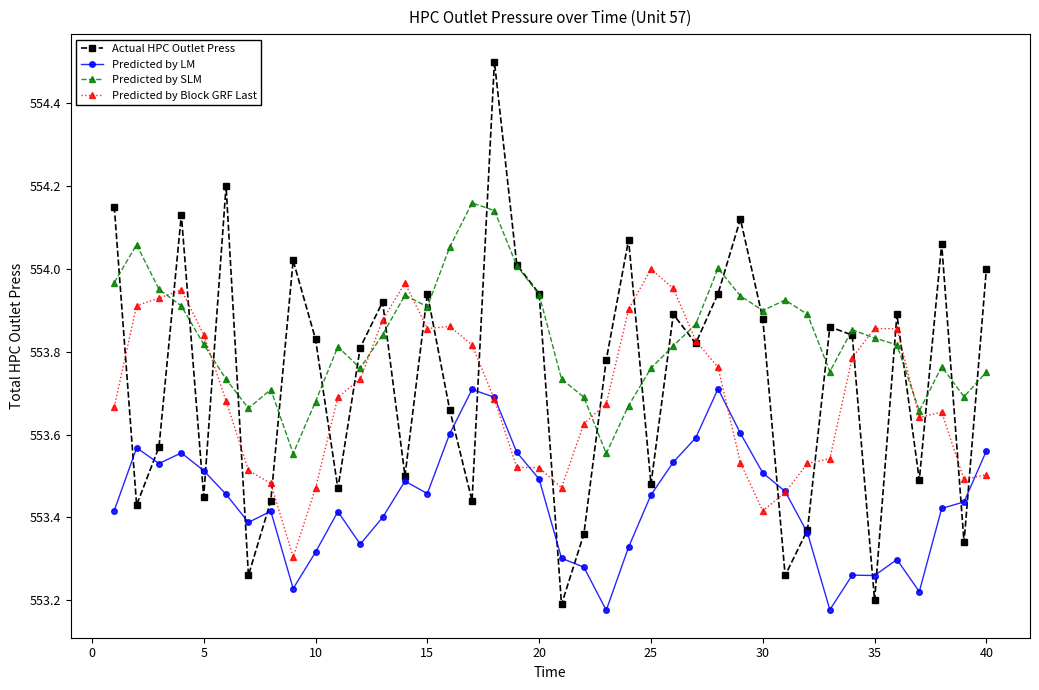

Which series has the largest range (max minus min)?

Actual HPC Outlet Press